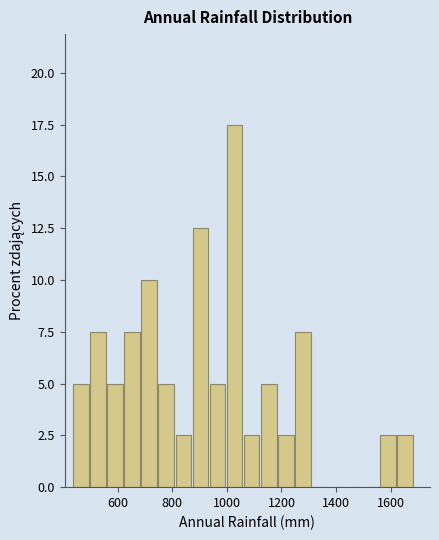

Around what value on the x-axis is the tallest bar? Give the approximate position of its centre, as read against the axis.

1020